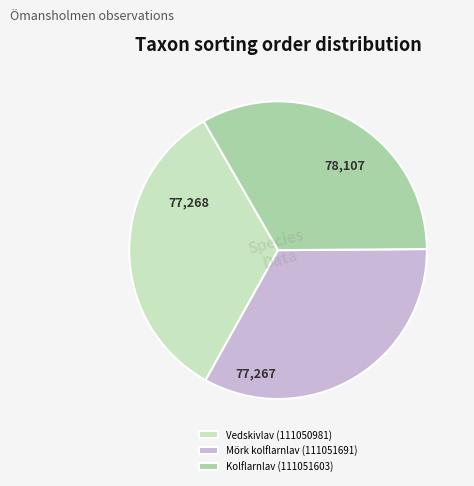

How many segments does this pie chart have?

3